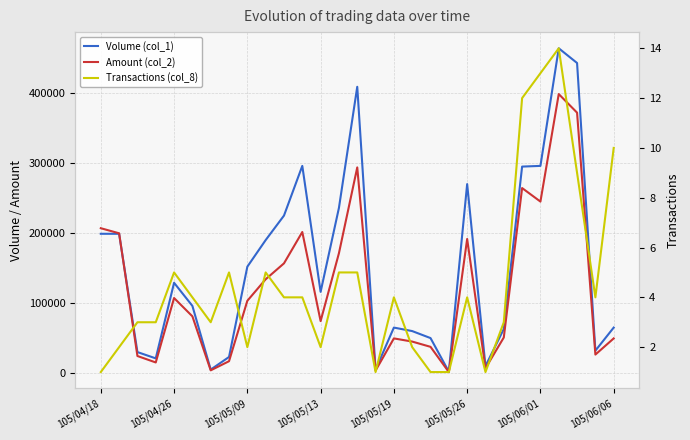

At which label does Volume (col_1) first exceed 116000?

105/04/18